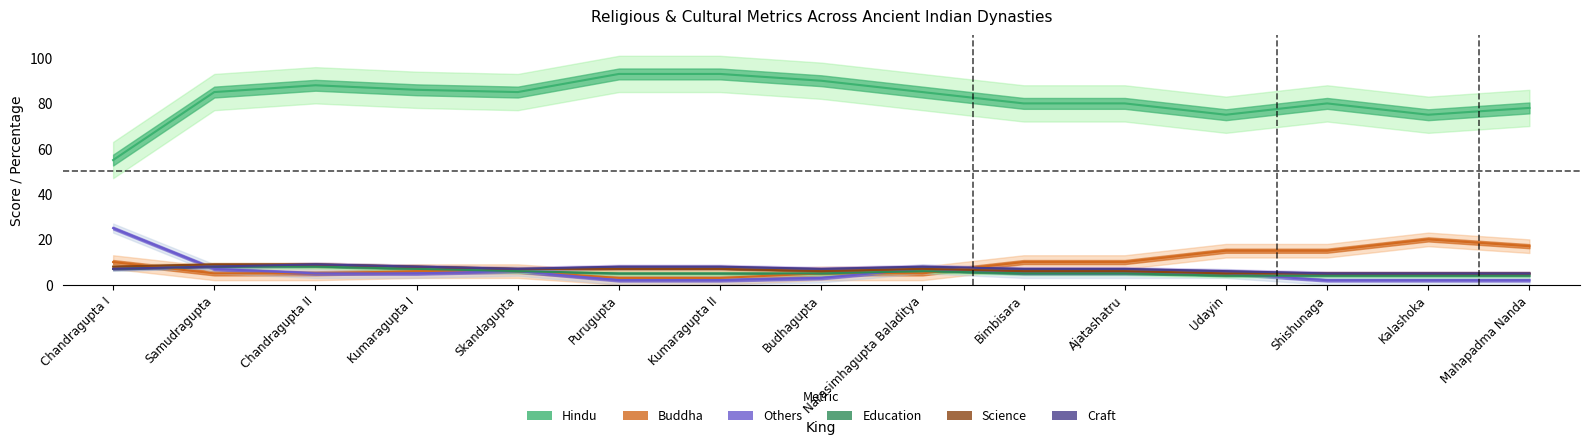

What are all the series names shown in the legend?

Hindu, Buddha, Others, Education, Science, Craft